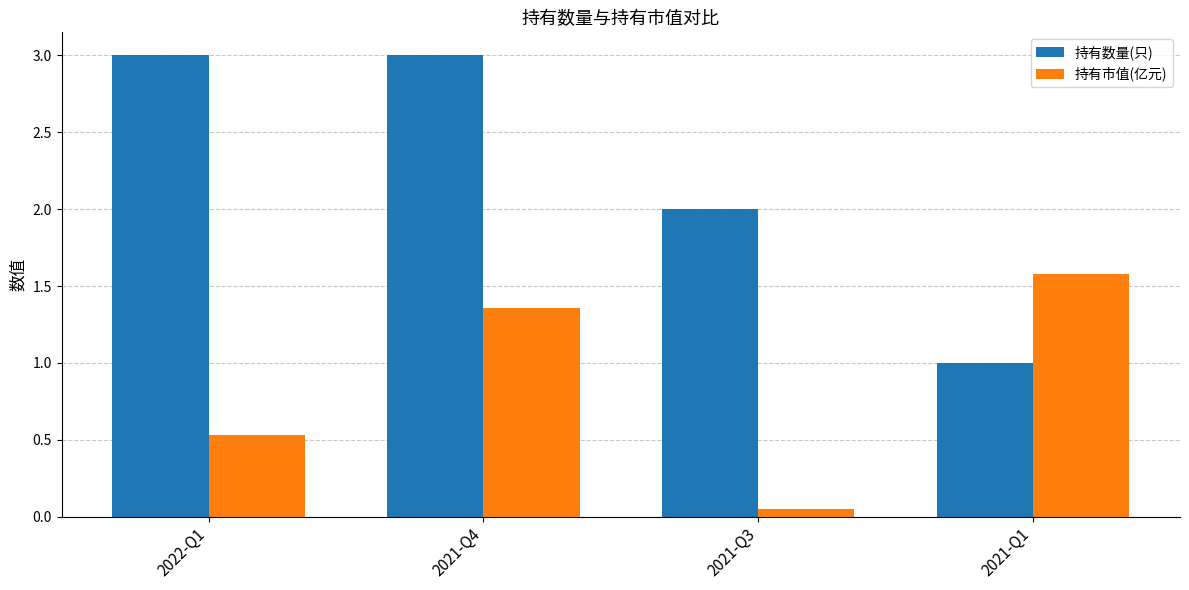

Rank the series by their maximum value, from highest to lowest.

持有数量(只), 持有市值(亿元)